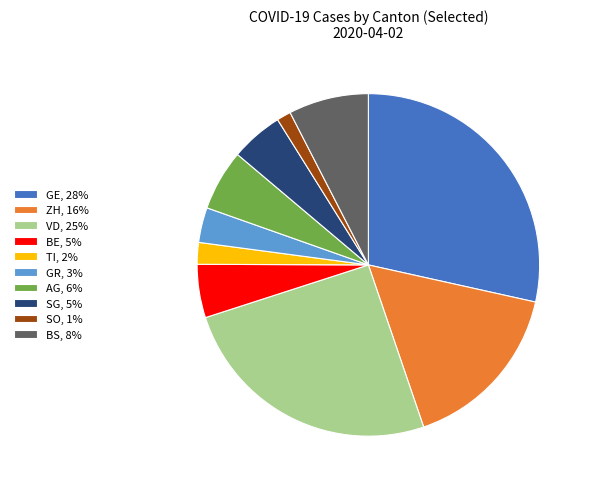

True or false: AG, 6% accounts for 6% of the total.

True